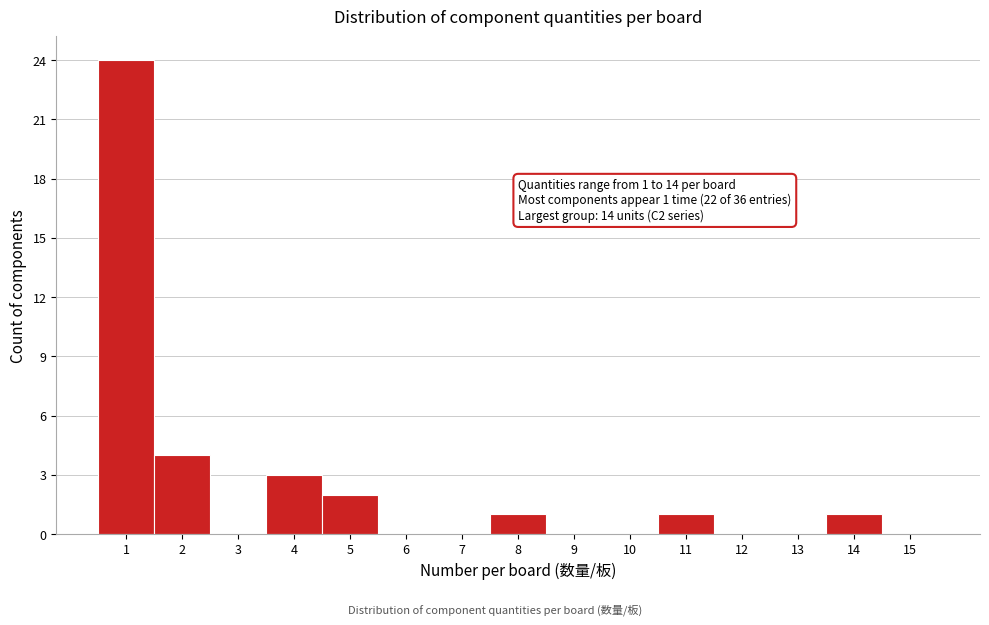

Over which range of the x-axis is the bar tallest?

0.5 to 1.5